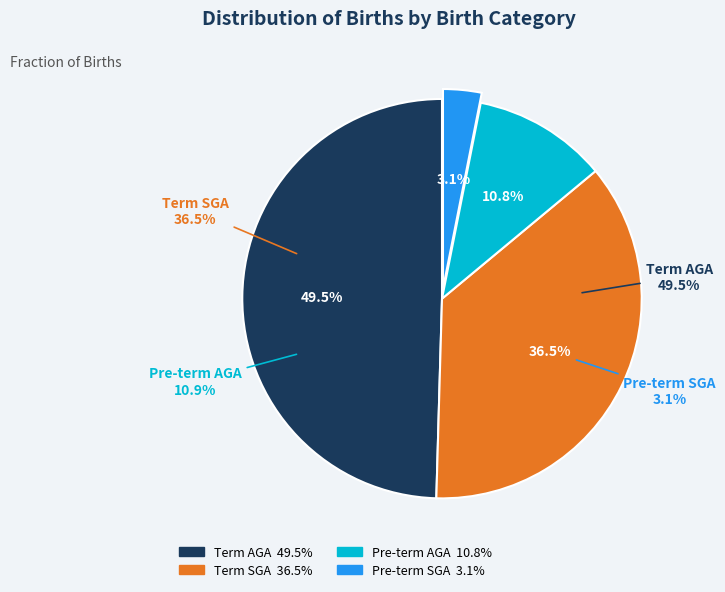

Count the number of slices in the pie.

4